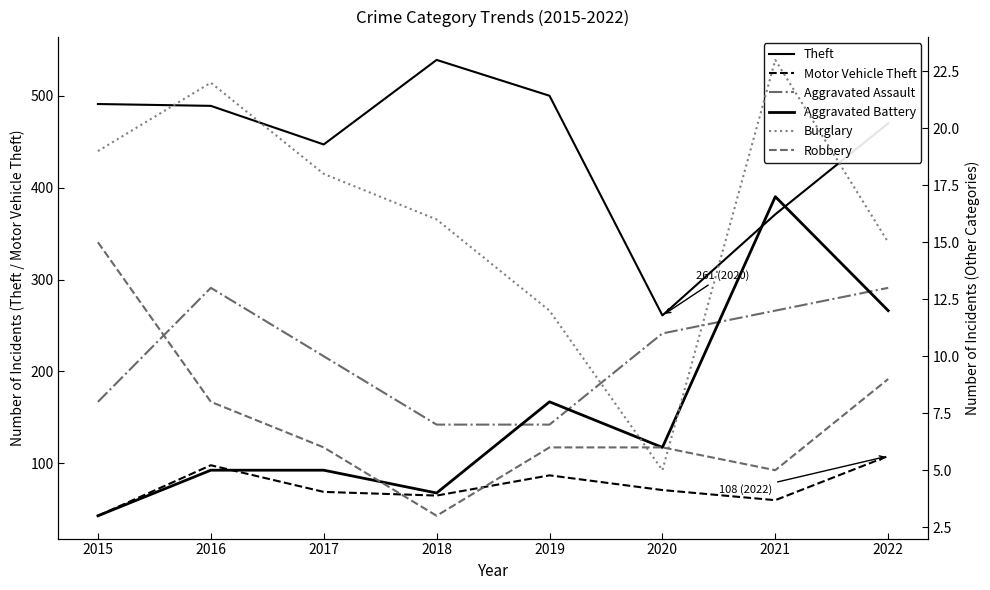

How many values in the Robbery series exceed 6?

3